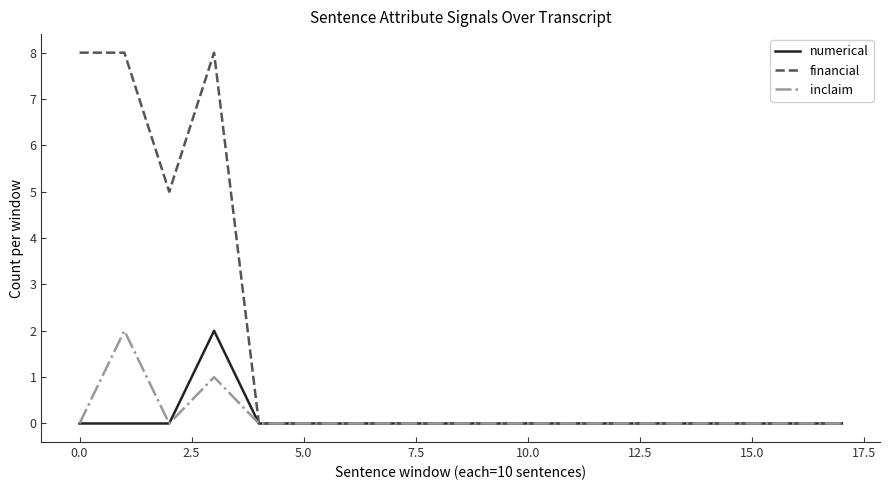

Which series has the widest spread of values?

financial